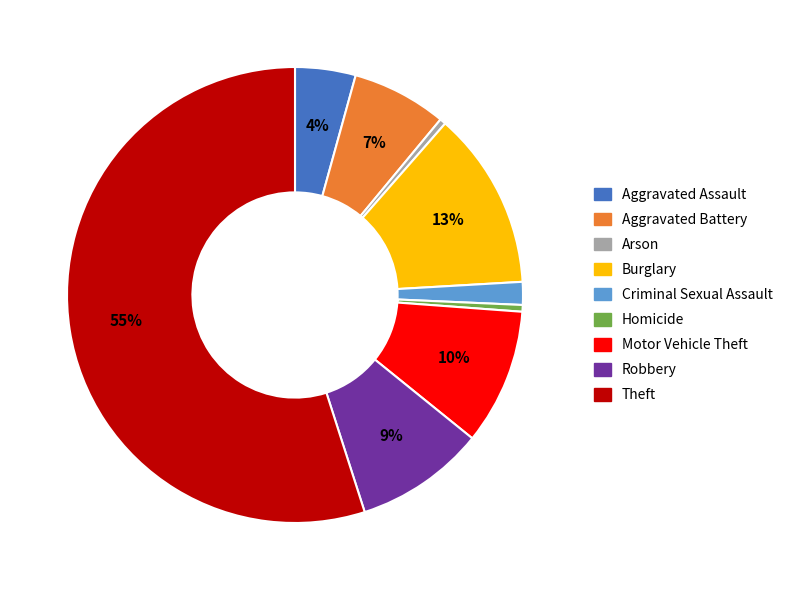

What percentage is the Aggravated Assault slice, to the nearest percent?

4%